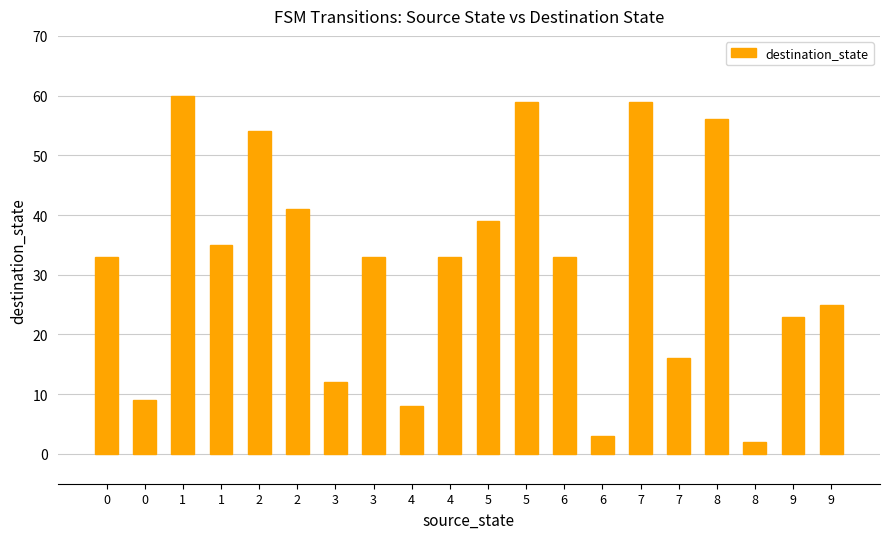

Count the number of categories in the chart.

20